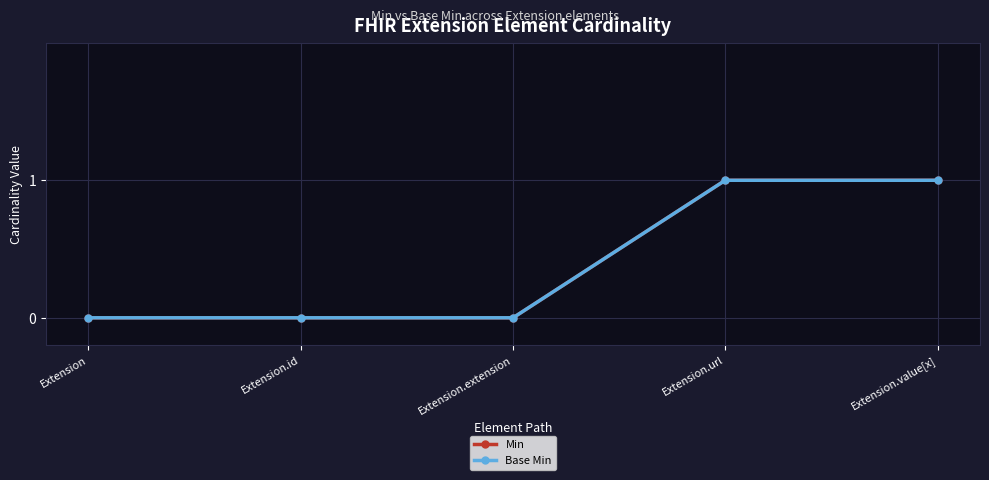

Which series has the largest total across all categories?

Min